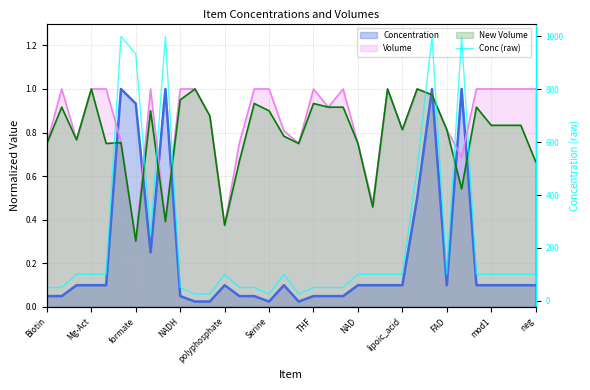

What is the value of the 13th point from the left?

100.0